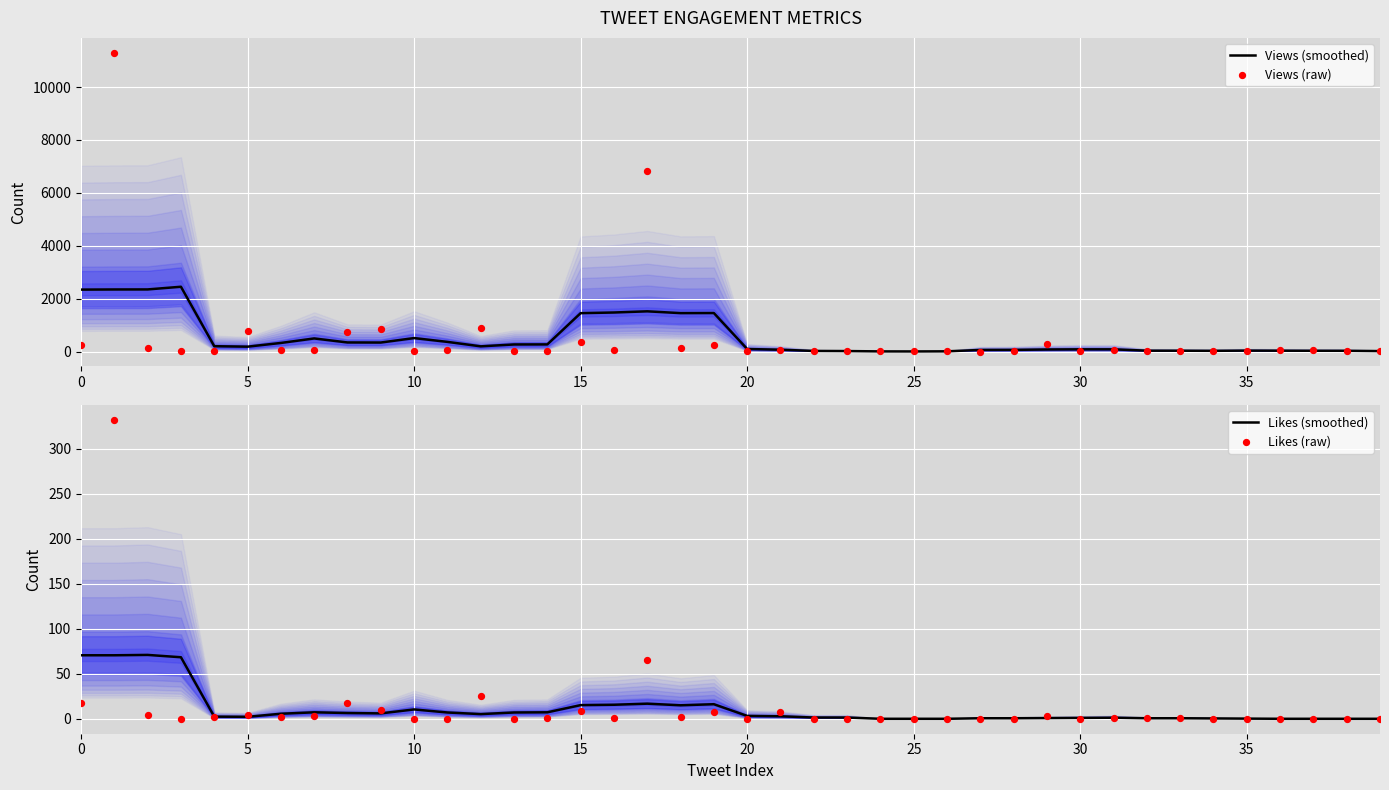

Which series has the largest total across all categories?

Views (raw)